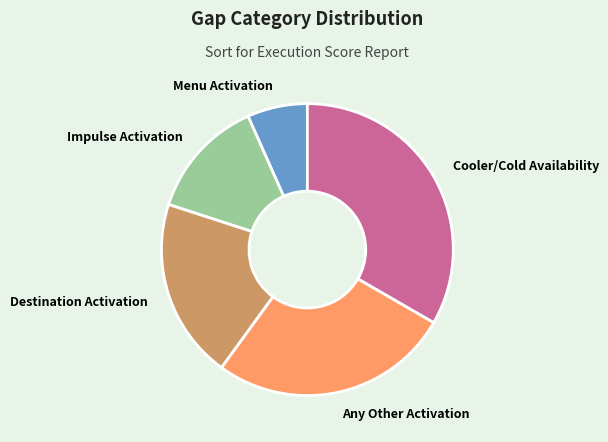

The Any Other Activation slice represents 13% of the pie. True or false?

False